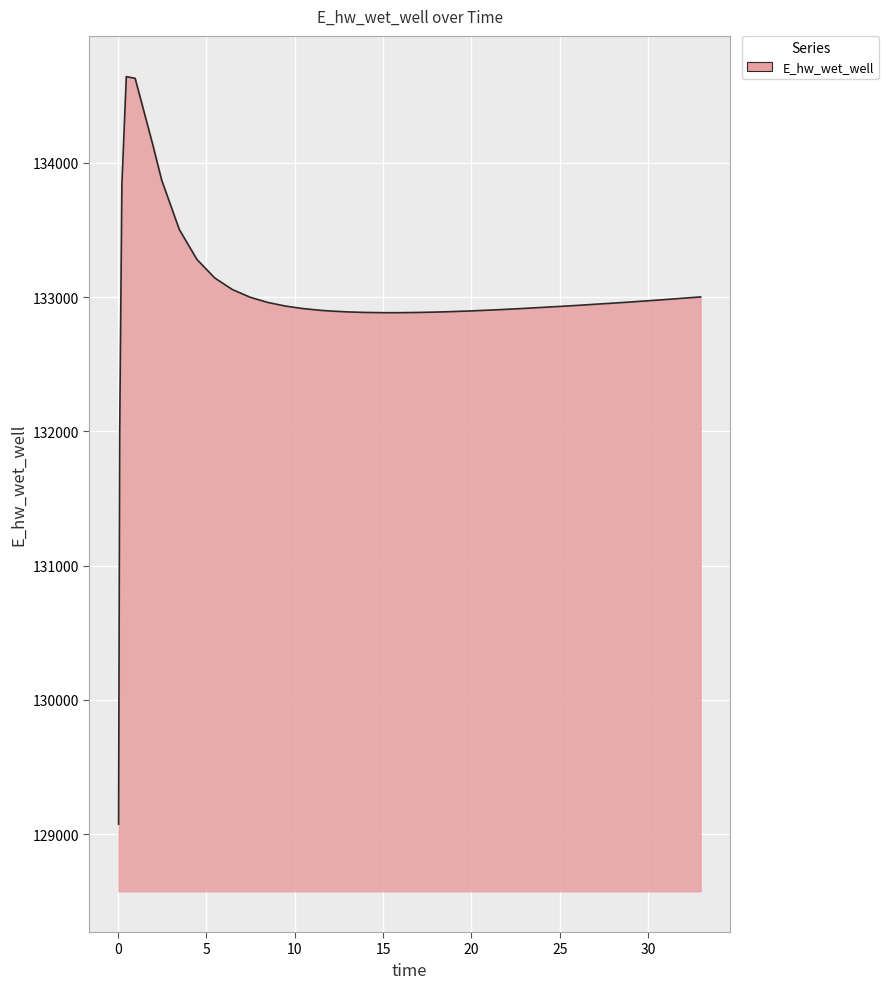

What is the difference between the second highest and second lowest values?

2649.3